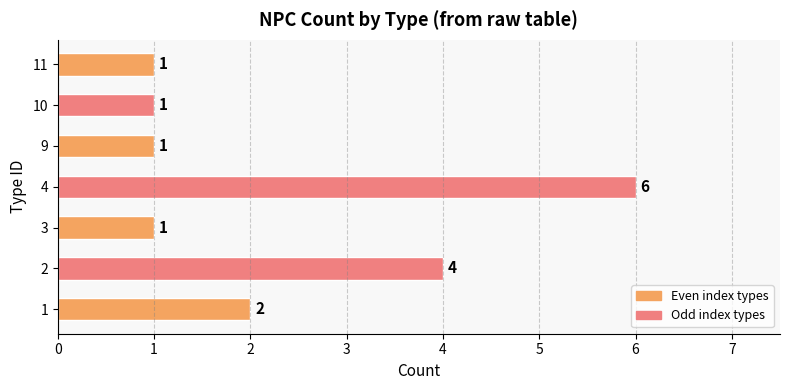

The chart shows a value of 6 at 4. True or false?

True